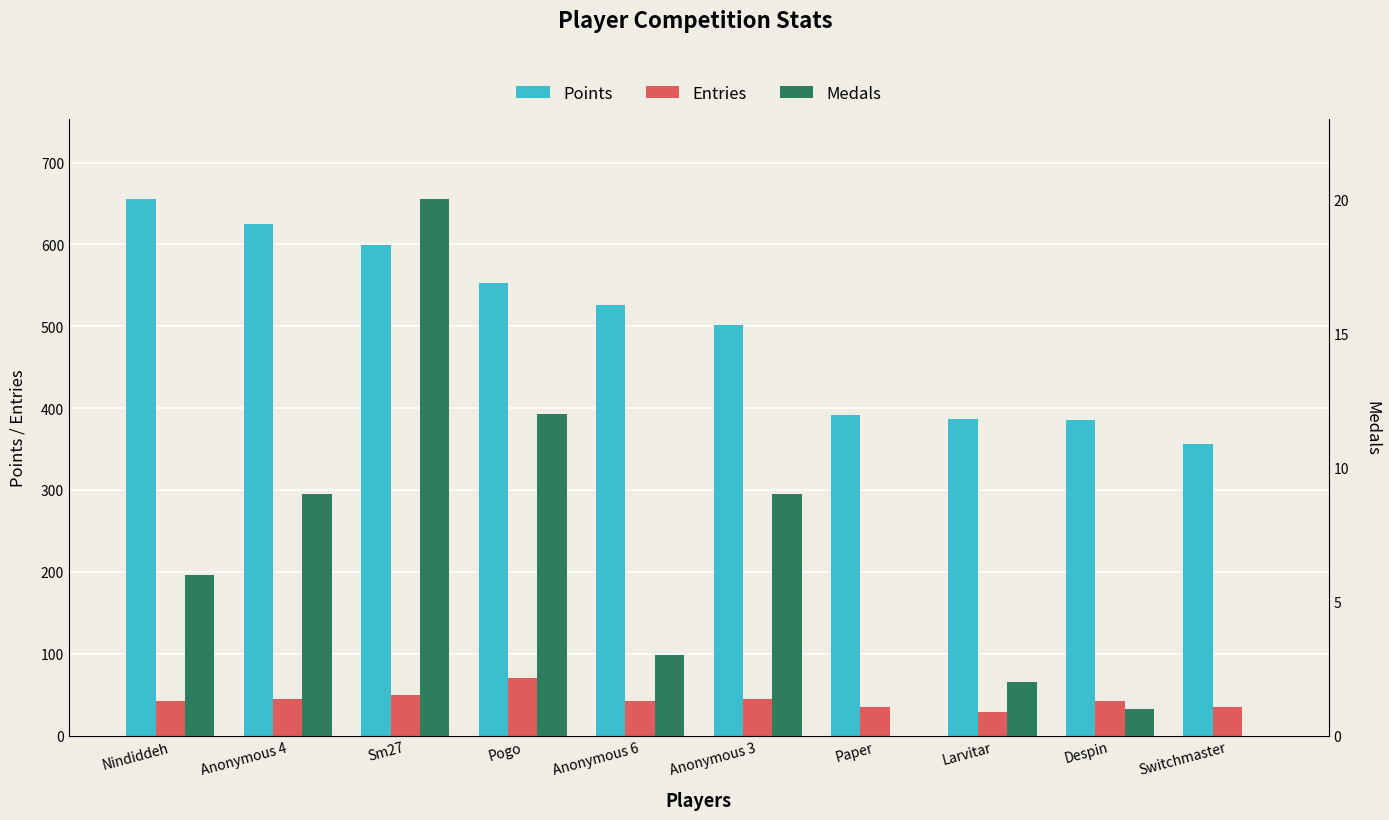

Is it true that Entries equals 70 at Pogo?

True